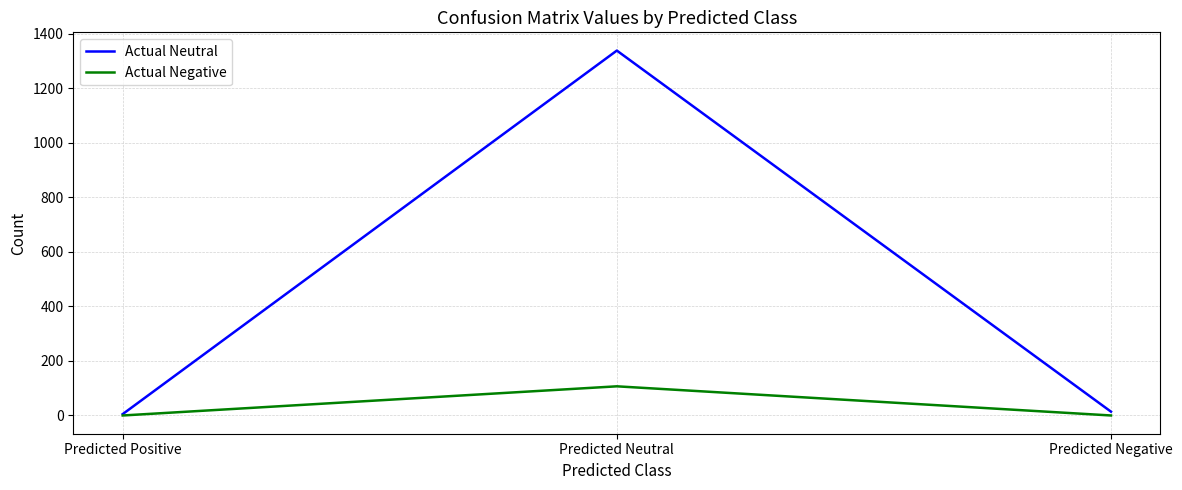

Where is Actual Neutral nearest to the value 672?

Predicted Negative